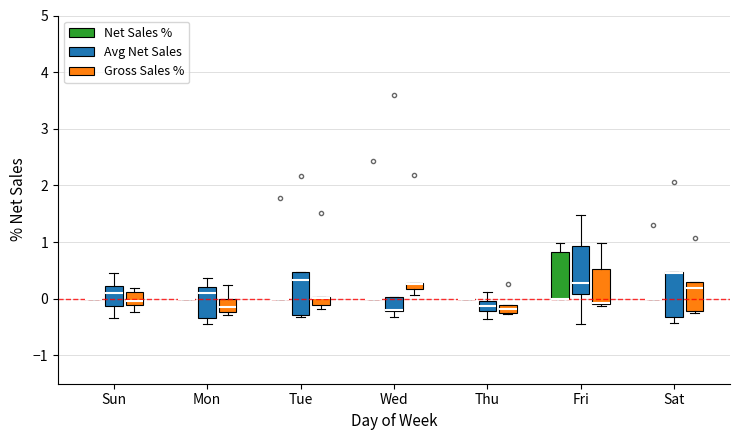

Where does the lower whisker of the box for Sun (Gross Sales %) end on the y-axis? The values are not printed on the chart, so give them approximately, as read against the axis.

-0.2